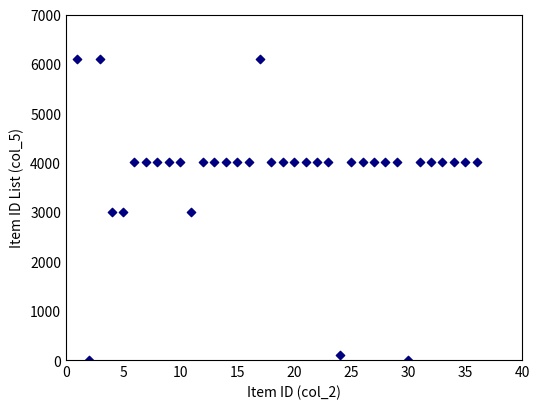

What is the range of X values (max minus min)?

35